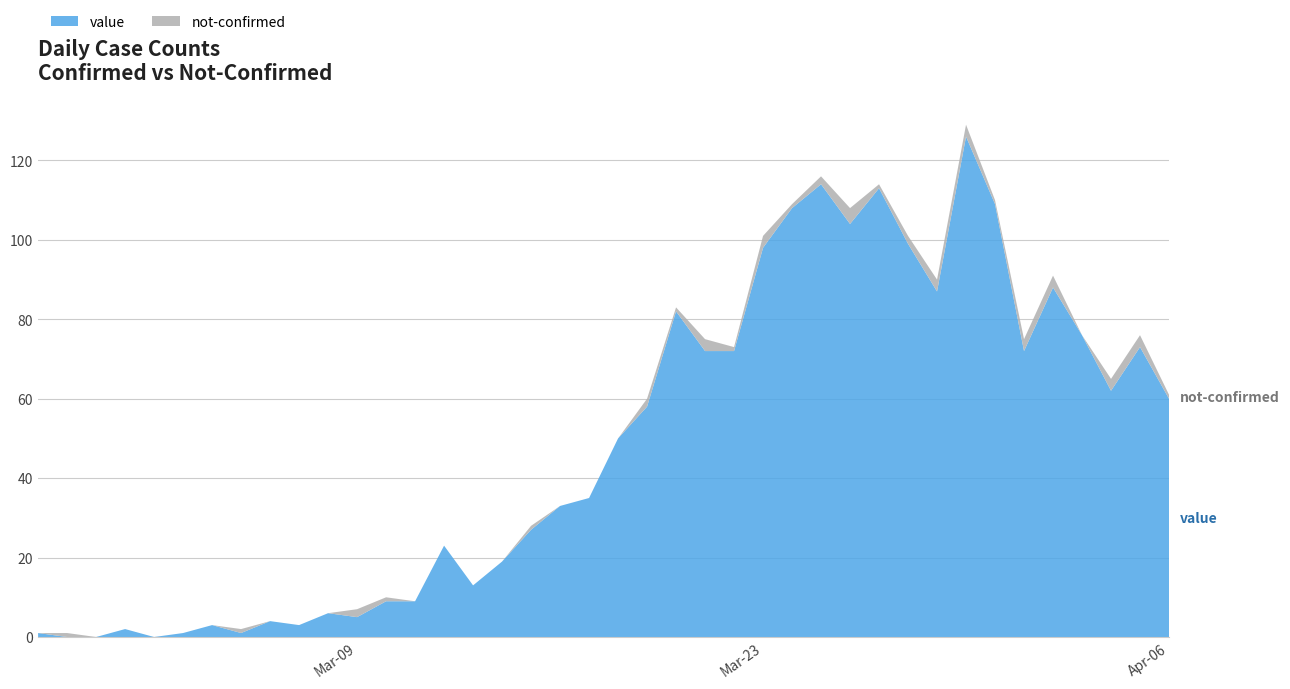

Reading right to left, list all the values displayed in this chart.

value: 2020-04-06=60	2020-04-05=73	2020-04-04=62	2020-04-03=76	2020-04-02=88	2020-04-01=72	2020-03-31=109	2020-03-30=126	2020-03-29=87	2020-03-28=99	2020-03-27=113	2020-03-26=104	2020-03-25=114	2020-03-24=108	2020-03-23=98	2020-03-22=72	2020-03-21=72	2020-03-20=82	2020-03-19=58	2020-03-18=50	2020-03-17=35	2020-03-16=33	2020-03-15=27	2020-03-14=19	2020-03-13=13	2020-03-12=23	2020-03-11=9	2020-03-10=9	2020-03-09=5	2020-03-08=6	2020-03-07=3	2020-03-06=4	2020-03-05=1	2020-03-04=3	2020-03-03=1	2020-03-02=0	2020-03-01=2	2020-02-29=0	2020-02-28=0	2020-02-27=1
not-confirmed: 2020-04-06=1	2020-04-05=3	2020-04-04=3	2020-04-03=0	2020-04-02=3	2020-04-01=3	2020-03-31=1	2020-03-30=3	2020-03-29=3	2020-03-28=2	2020-03-27=1	2020-03-26=4	2020-03-25=2	2020-03-24=1	2020-03-23=3	2020-03-22=1	2020-03-21=3	2020-03-20=1	2020-03-19=2	2020-03-18=0	2020-03-17=0	2020-03-16=0	2020-03-15=1	2020-03-14=0	2020-03-13=0	2020-03-12=0	2020-03-11=0	2020-03-10=1	2020-03-09=2	2020-03-08=0	2020-03-07=0	2020-03-06=0	2020-03-05=1	2020-03-04=0	2020-03-03=0	2020-03-02=0	2020-03-01=0	2020-02-29=0	2020-02-28=1	2020-02-27=0